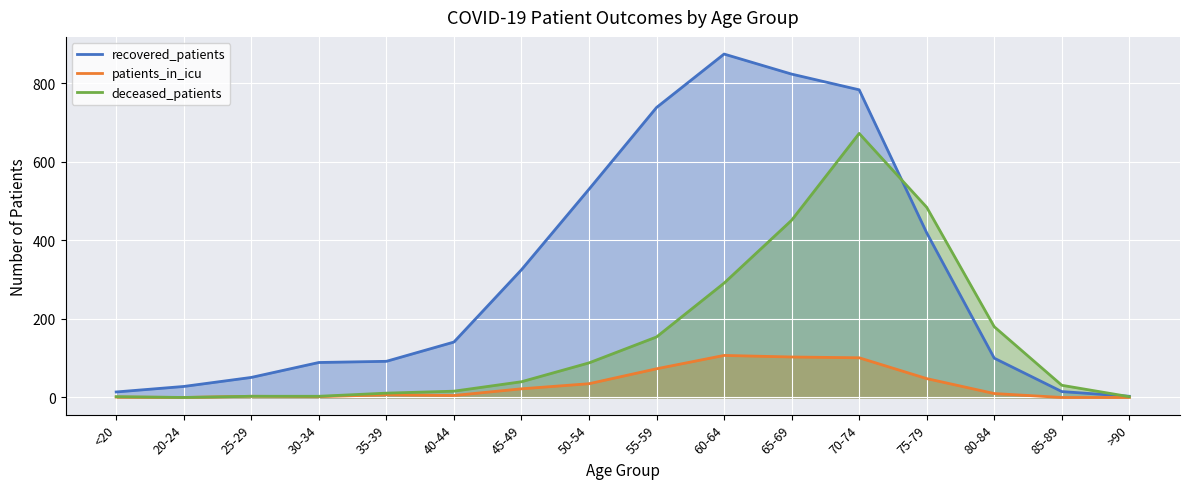

Reading left to right, list all the values displayed in this chart.

recovered_patients: <20=14	20-24=28	25-29=51	30-34=89	35-39=92	40-44=141	45-49=325	50-54=530	55-59=738	60-64=874	65-69=823	70-74=783	75-79=419	80-84=100	85-89=15	>90=3
patients_in_icu: <20=1	20-24=0	25-29=3	30-34=2	35-39=7	40-44=5	45-49=22	50-54=35	55-59=73	60-64=107	65-69=103	70-74=101	75-79=48	80-84=10	85-89=0	>90=0
deceased_patients: <20=2	20-24=0	25-29=3	30-34=3	35-39=11	40-44=16	45-49=40	50-54=88	55-59=154	60-64=291	65-69=451	70-74=672	75-79=484	80-84=180	85-89=31	>90=2